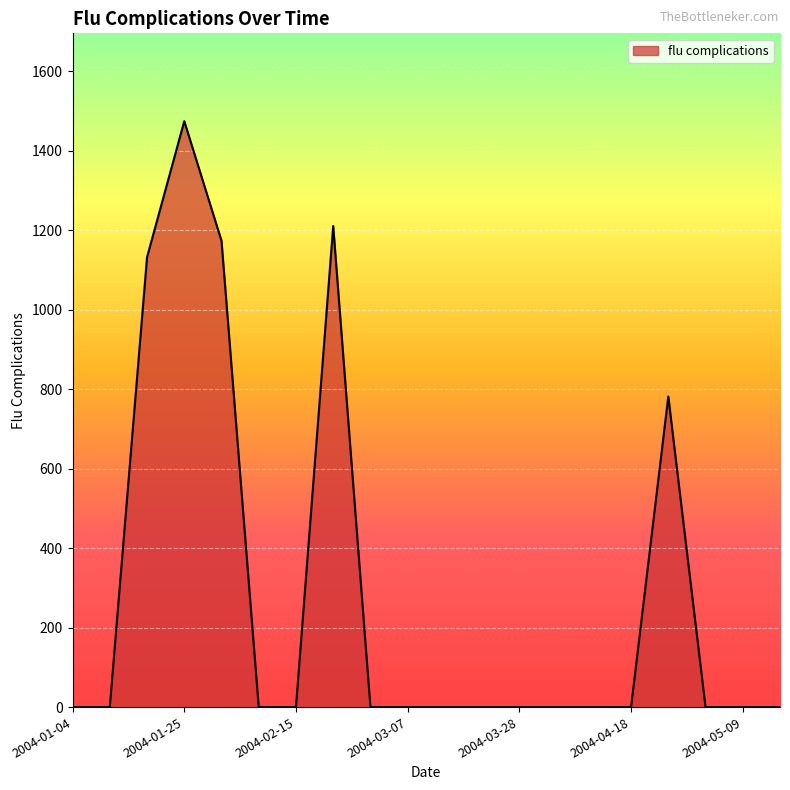

What is the difference between the maximum and minimum values?

1473.9